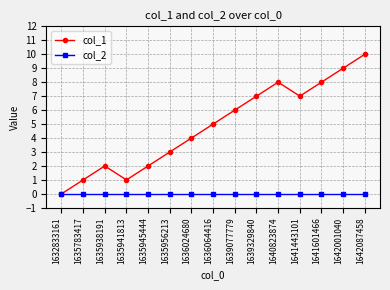

What is the value of the col_1 point at the 4th from the left?

1